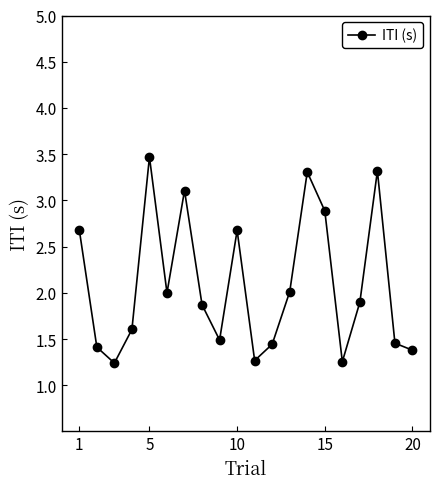

What is the smallest value displayed?

1.2